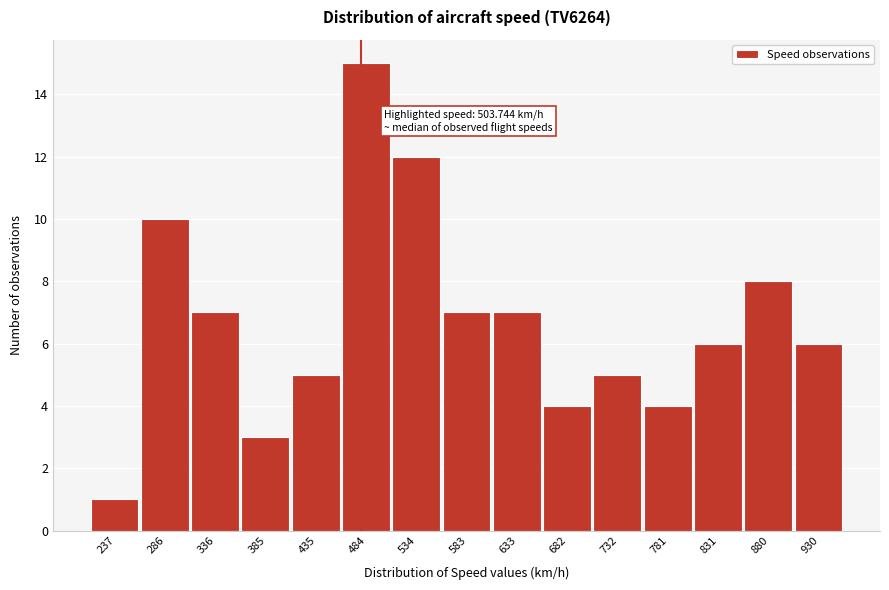

Reading right to left, extract all data points from this chart.

6	8	6	4	5	4	7	7	12	15	5	3	7	10	1